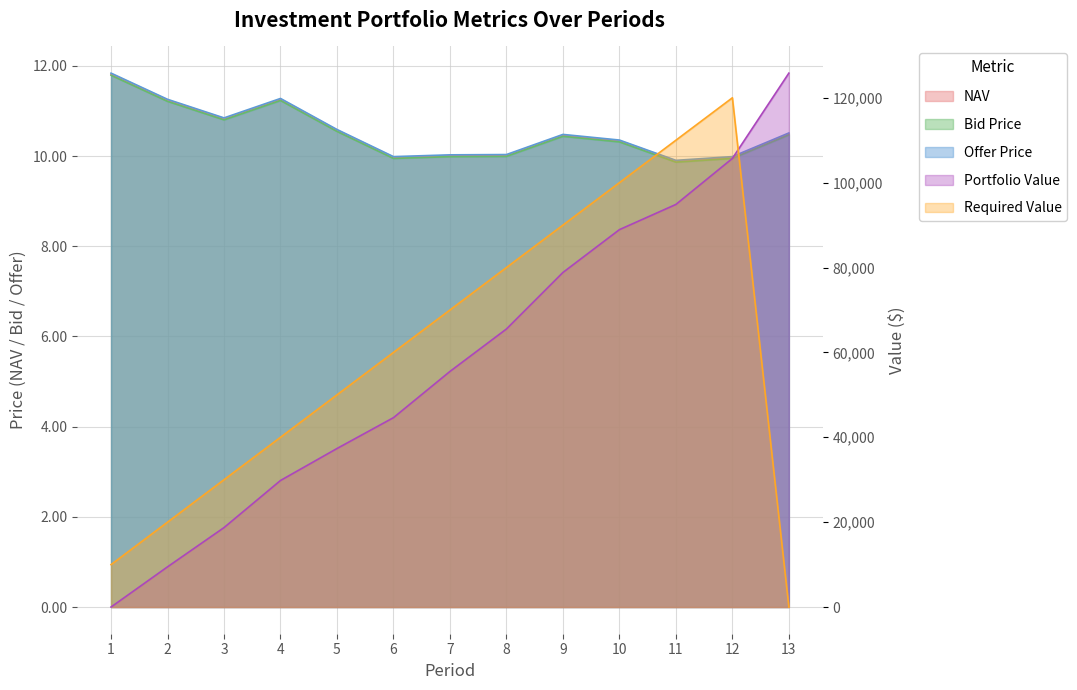

True or false: NAV and Bid Price cross at least once.

False